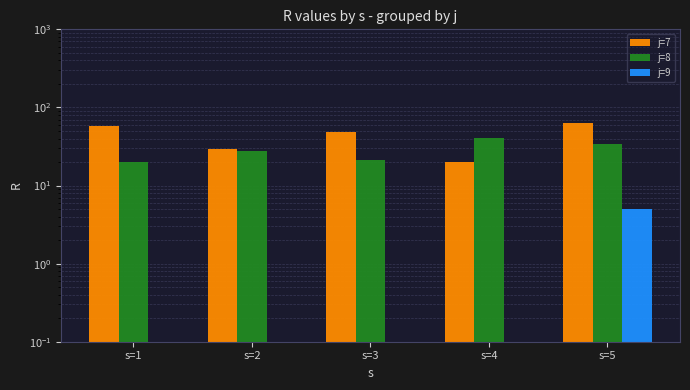

What is the difference between the second highest and second lowest values in the j=8 series?

13